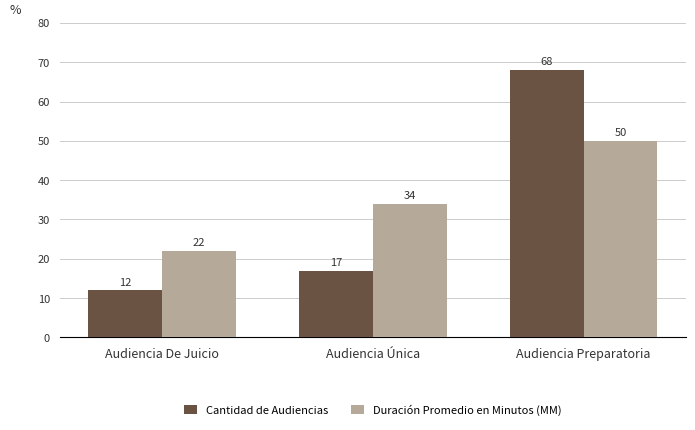

Is the value of Duración Promedio en Minutos (MM) at Audiencia Preparatoria greater than the value of Cantidad de Audiencias at Audiencia De Juicio?

Yes